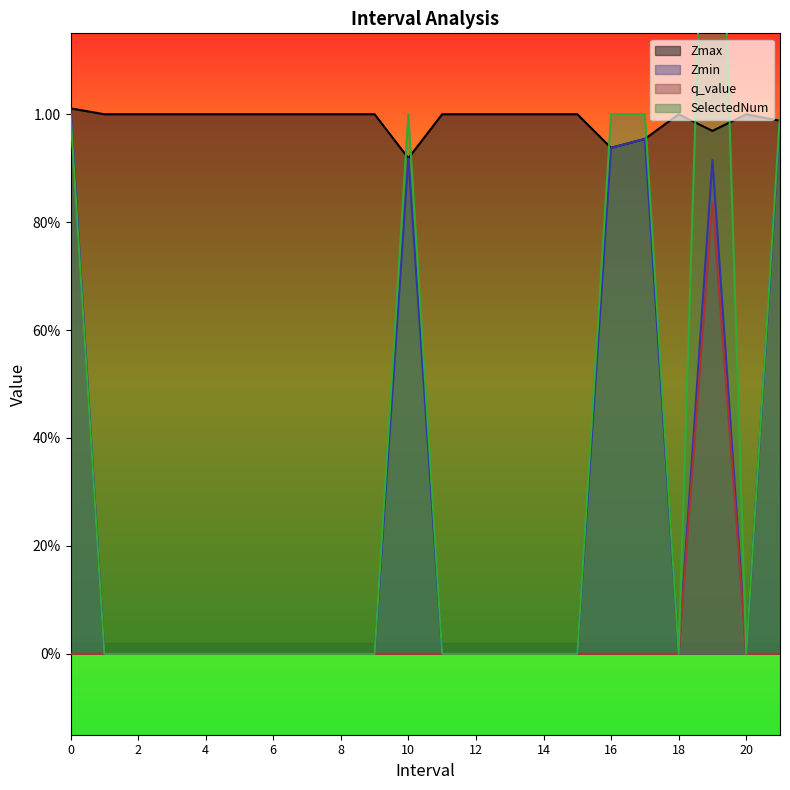

Between which two adjacent categories do Zmax and SelectedNum first intersect?

9.0 and 10.0